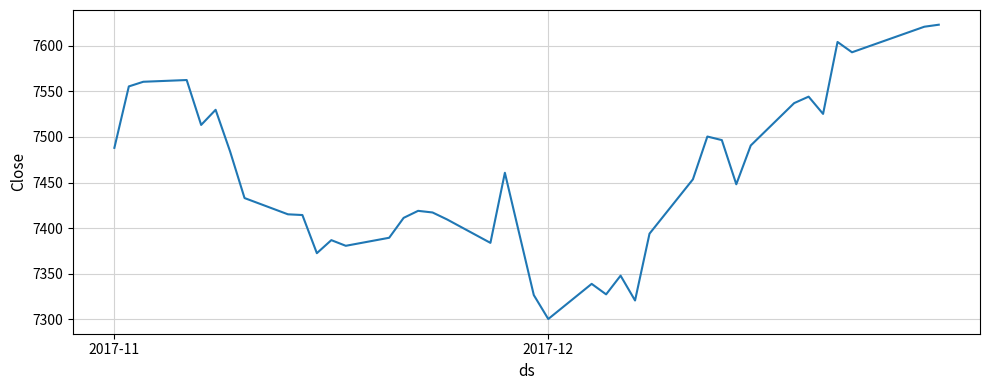

What is the difference between the maximum and minimum values?

322.4